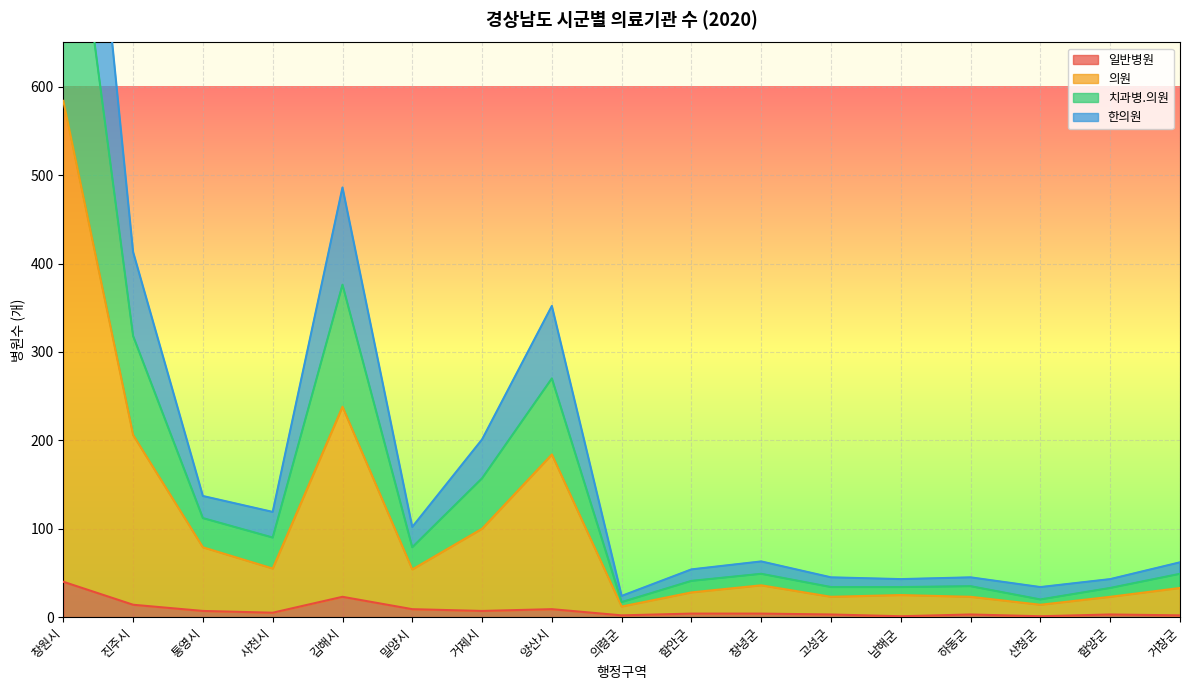

What is the label of the 6th point from the left?

밀양시